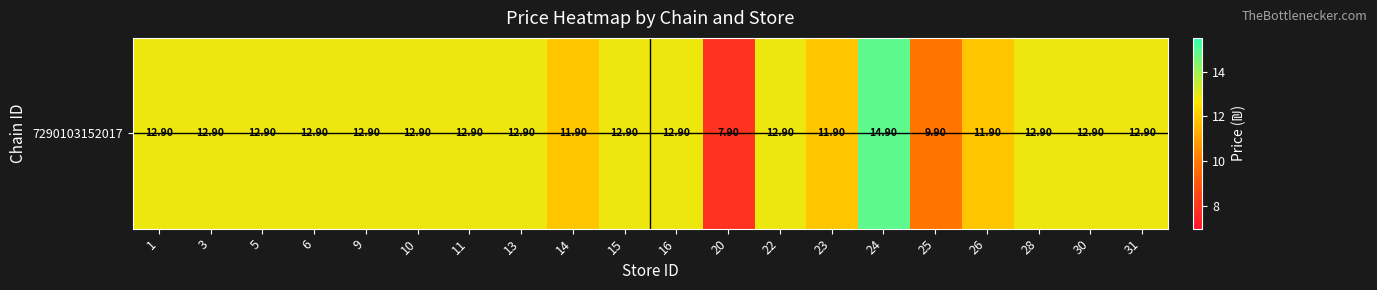

How many data points are less than 12?

5